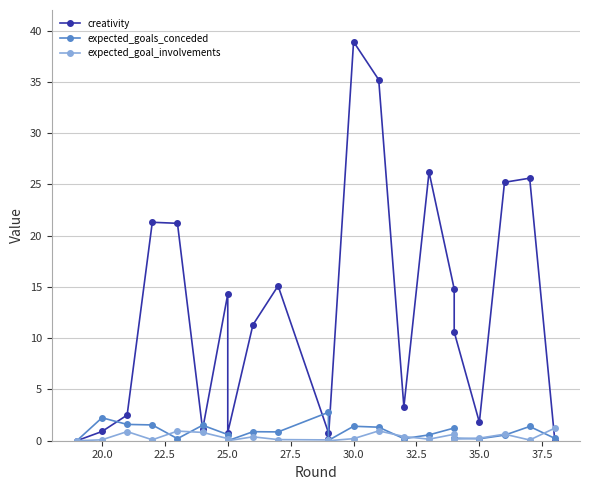

Reading left to right, list all the values displayed in this chart.

creativity: 0.0	0.9	2.5	21.3	21.2	1.1	14.3	0.8	11.3	15.1	0.8	0.2	38.9	35.2	3.3	26.2	14.8	10.6	1.8	25.2	25.6	0.0
expected_goals_conceded: 0.0	2.2	1.6	1.5	0.2	1.5	0.6	0.0	0.9	0.9	2.8	0.0	1.4	1.3	0.2	0.6	1.2	0.2	0.2	0.5	1.4	0.2
expected_goal_involvements: 0.0	0.1	0.9	0.1	0.9	0.8	0.2	0.0	0.4	0.1	0.1	0.0	0.2	1.0	0.4	0.1	0.6	0.2	0.2	0.6	0.1	1.2